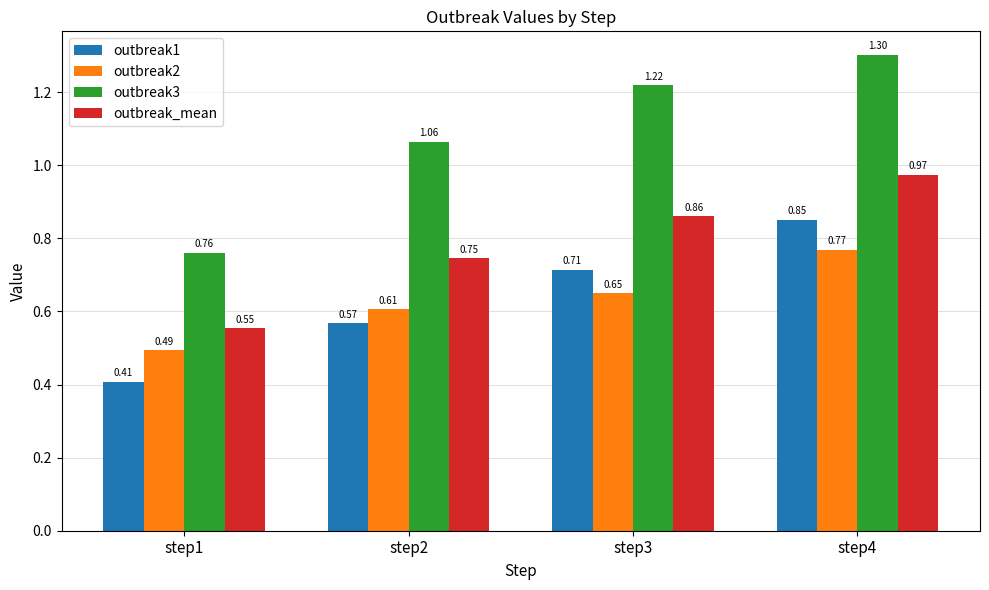

What is the difference between the outbreak3 values at step4 and step2?

0.2